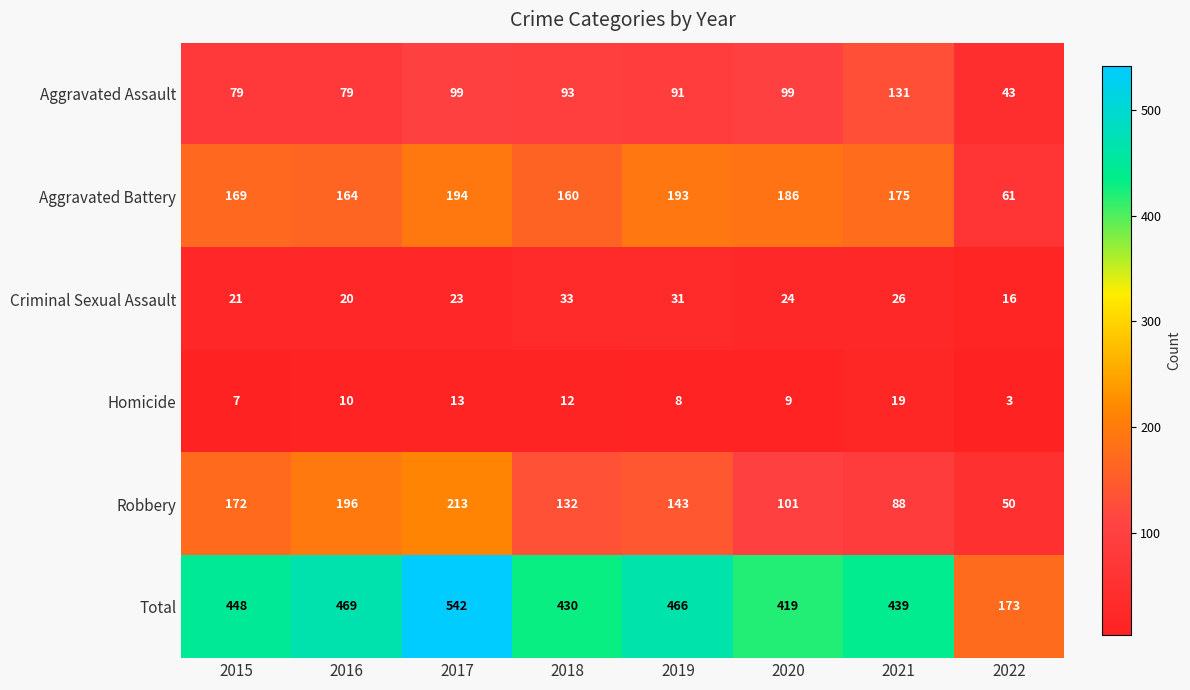

Which category has the lowest value in the Homicide series?

2022